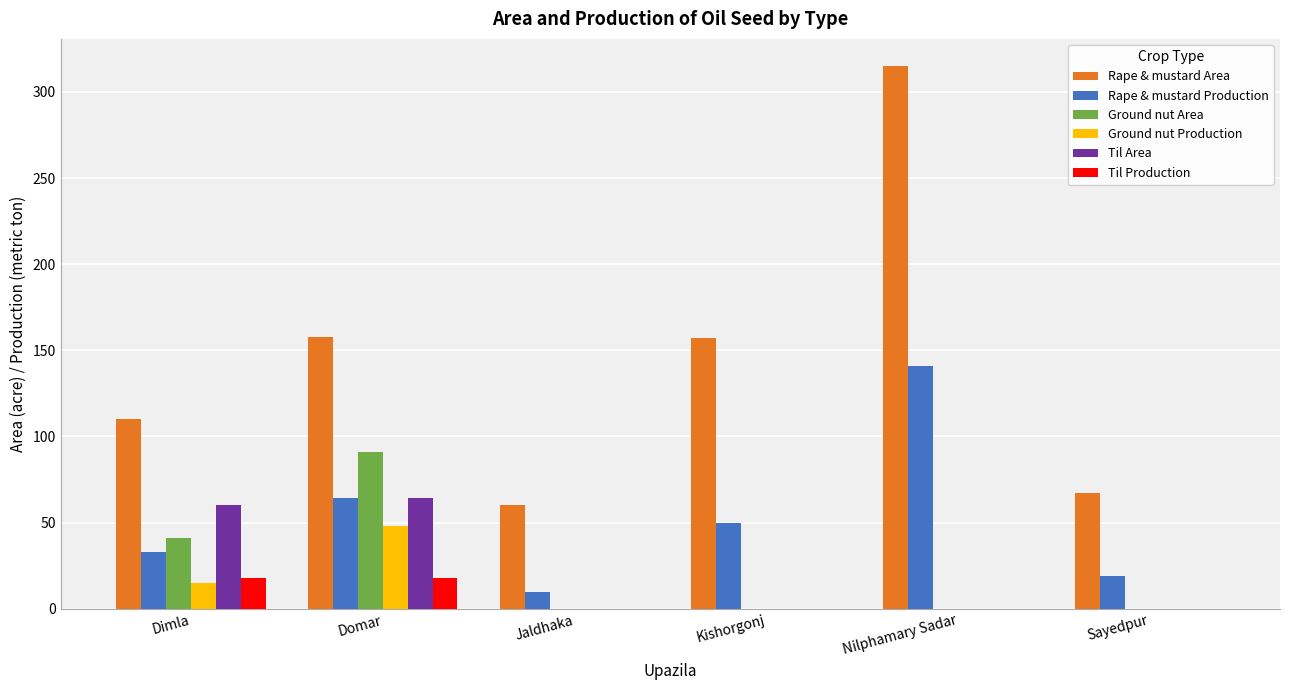

The Rape & mustard Area series shows 60 at Jaldhaka. True or false?

True